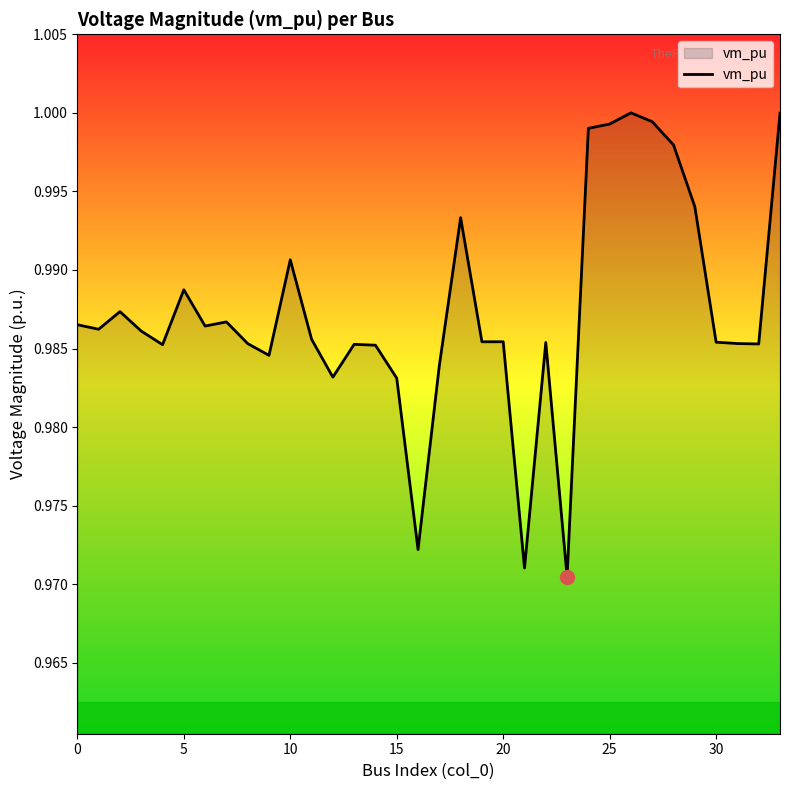

Does the chart have visible grid lines?

No